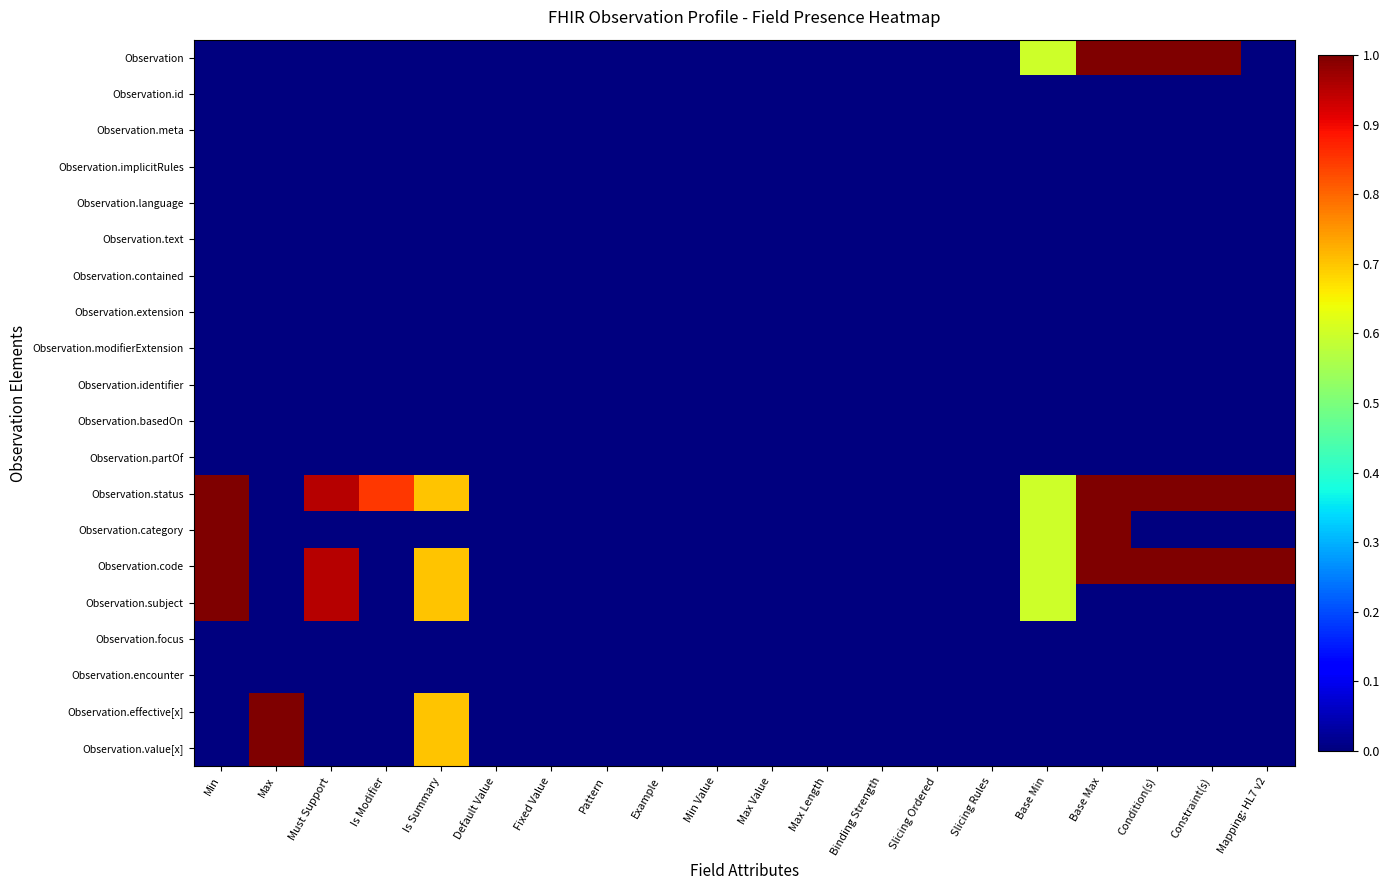

What is the spread (max minus min) of values at Must Support?

0.9